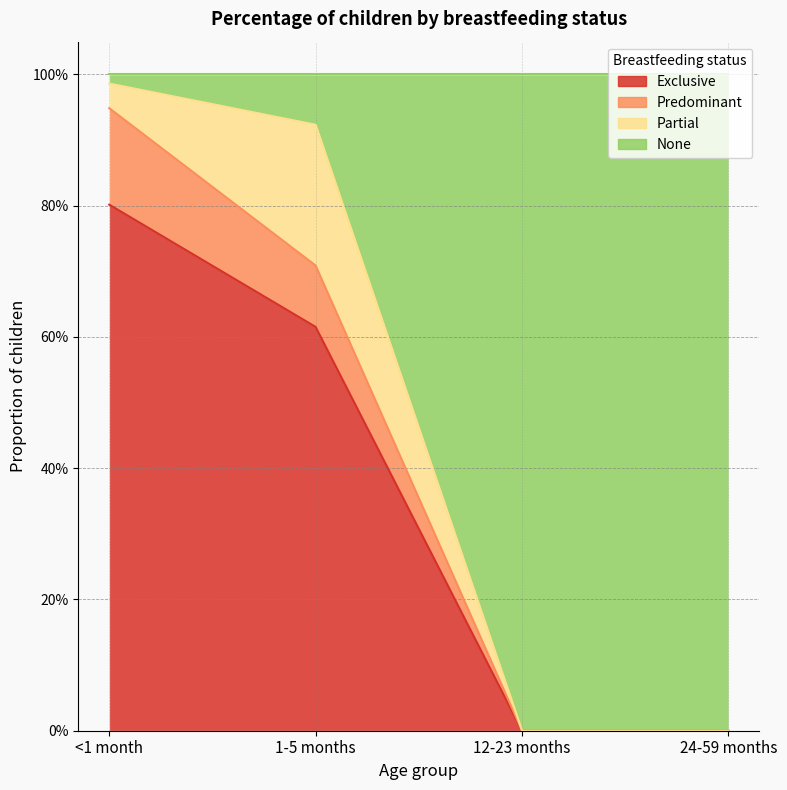

What is the maximum value shown in the chart?

1.0